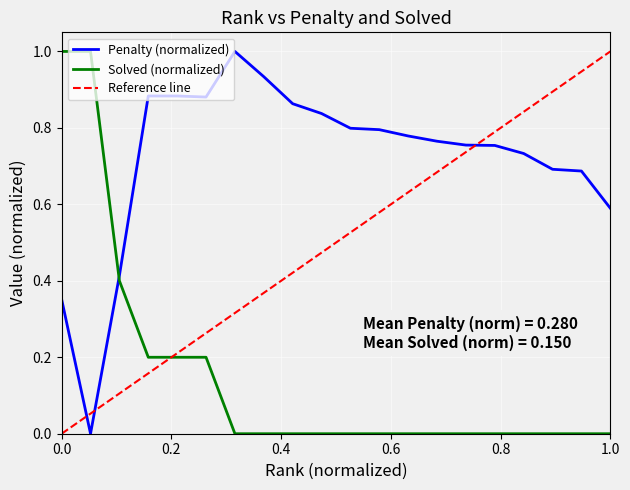

Reading right to left, extract all data points from this chart.

Penalty: 0.6	0.7	0.7	0.7	0.8	0.8	0.8	0.8	0.8	0.8	0.8	0.9	0.9	1.0	0.9	0.9	0.9	0.4	0.0	0.4
Solved: 0.0	0.0	0.0	0.0	0.0	0.0	0.0	0.0	0.0	0.0	0.0	0.0	0.0	0.0	0.2	0.2	0.2	0.4	1.0	1.0